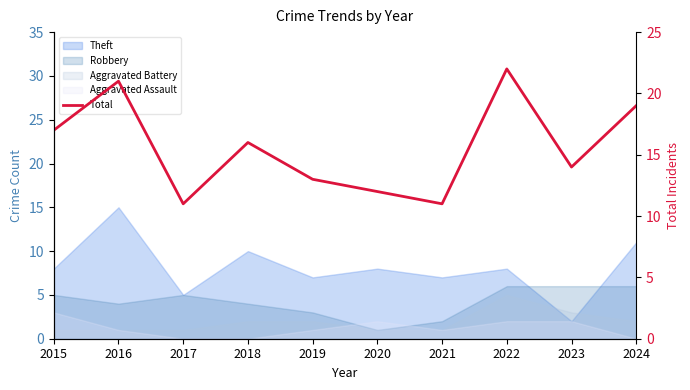

Rank the categories by value from lowest to highest.

2017, 2021, 2020, 2019, 2023, 2018, 2015, 2024, 2016, 2022